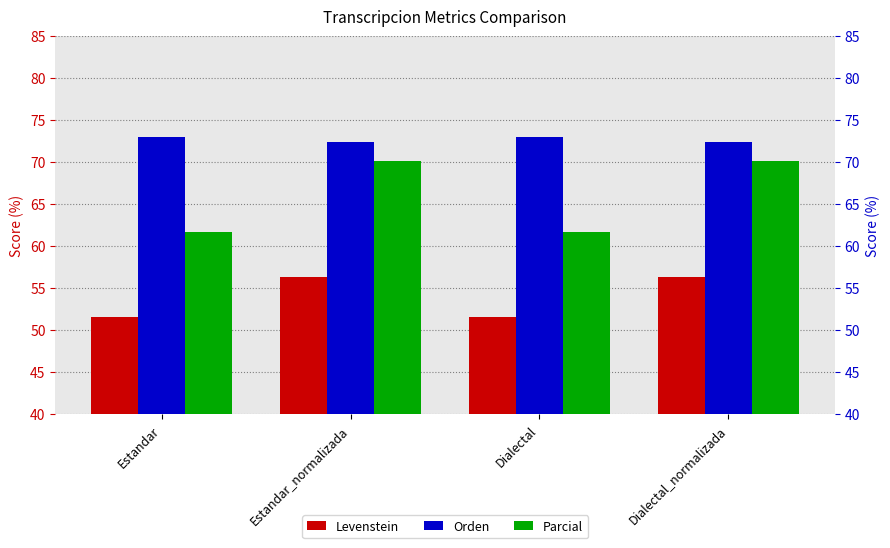

Reading right to left, list all the values displayed in this chart.

Levenstein: 56.3	51.5	56.3	51.5
Orden: 72.4	73.0	72.4	73.0
Parcial: 70.2	61.7	70.2	61.7